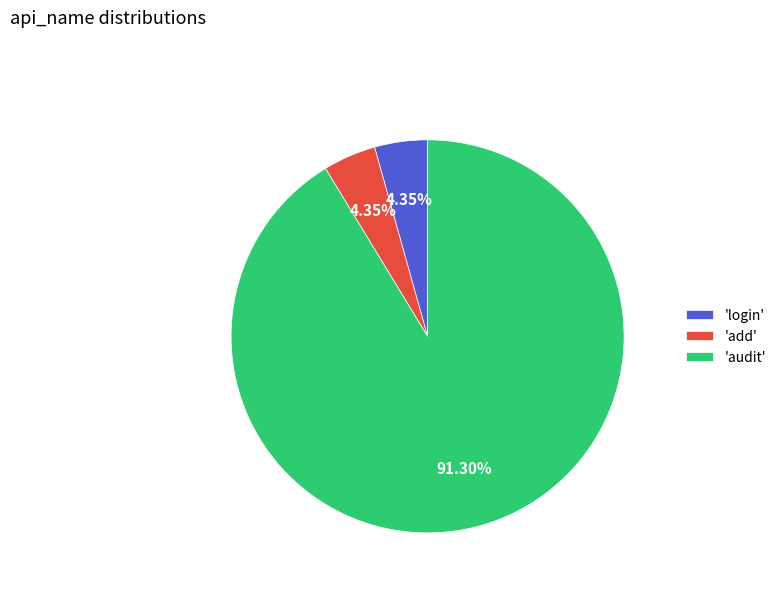

How many slices are in this pie chart?

3